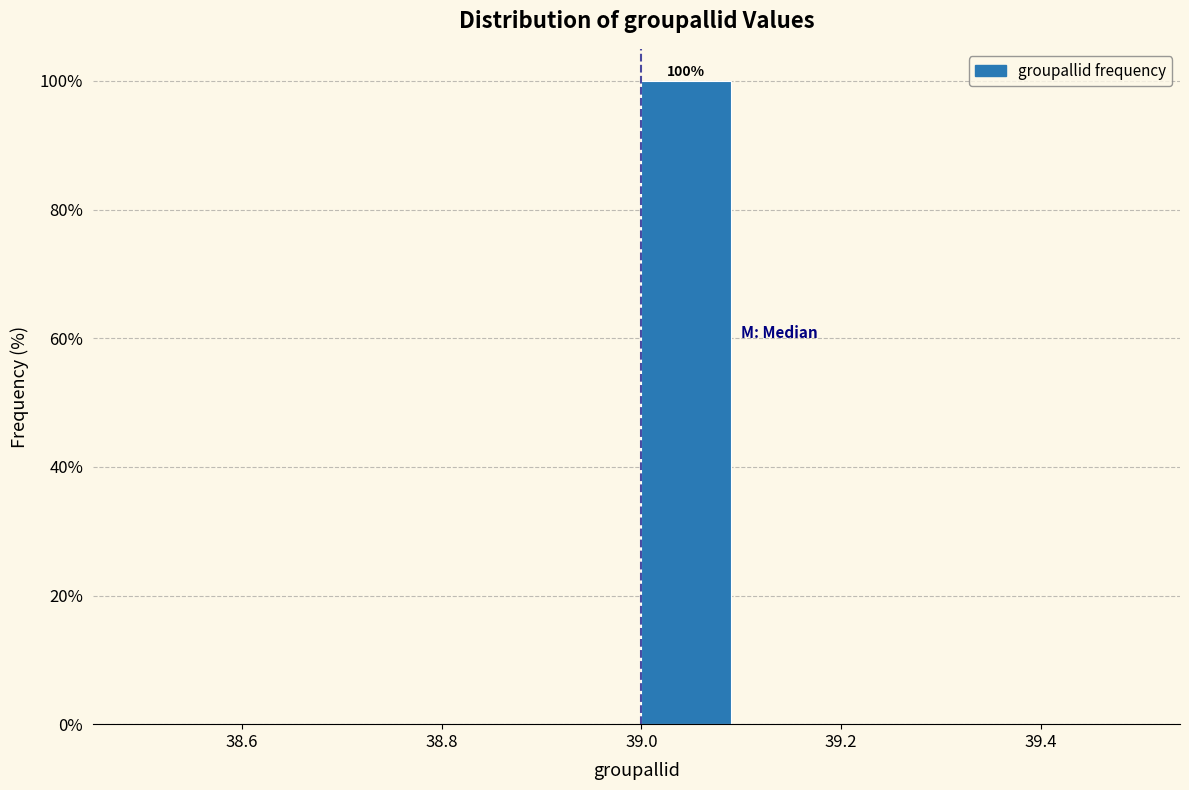

Which range on the x-axis has the tallest bar?

39.0 to 39.1